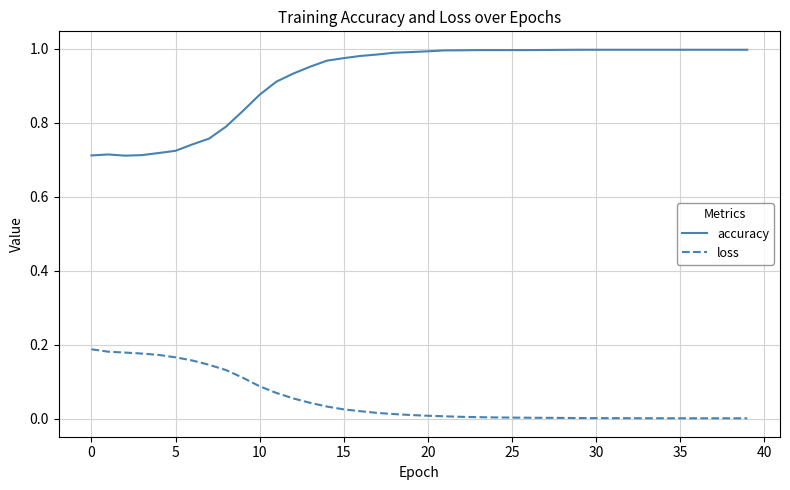

What is the difference between the maximum and second lowest values in the accuracy series?

0.3